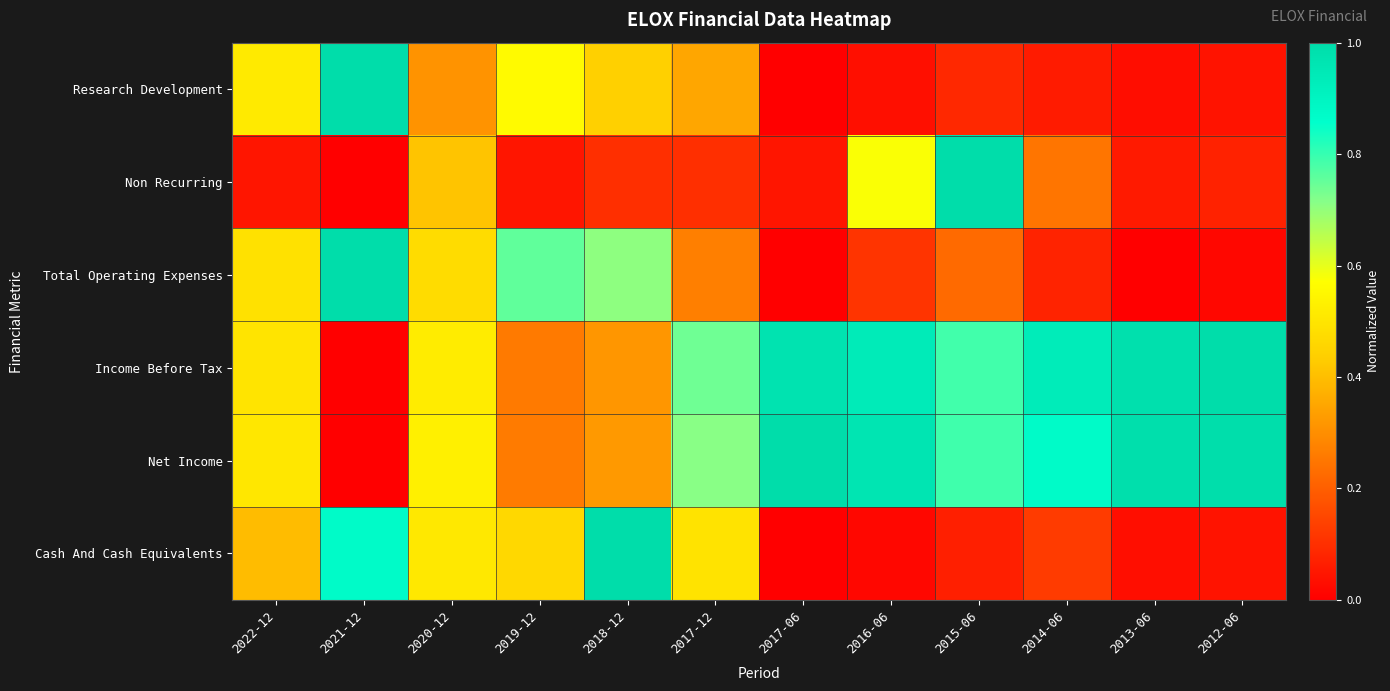

Reading left to right, what are all the values shown in this chart?

Research Development: 2022-12=0.5	2021-12=1.0	2020-12=0.3	2019-12=0.6	2018-12=0.4	2017-12=0.3	2017-06=0.0	2016-06=0.0	2015-06=0.1	2014-06=0.1	2013-06=0.0	2012-06=0.0
Non Recurring: 2022-12=0.0	2021-12=0.0	2020-12=0.4	2019-12=0.0	2018-12=0.1	2017-12=0.1	2017-06=0.0	2016-06=0.6	2015-06=1.0	2014-06=0.2	2013-06=0.1	2012-06=0.1
Total Operating Expenses: 2022-12=0.5	2021-12=1.0	2020-12=0.5	2019-12=0.8	2018-12=0.7	2017-12=0.3	2017-06=0.0	2016-06=0.1	2015-06=0.2	2014-06=0.1	2013-06=0.0	2012-06=0.0
Income Before Tax: 2022-12=0.5	2021-12=0.0	2020-12=0.5	2019-12=0.3	2018-12=0.3	2017-12=0.7	2017-06=1.0	2016-06=0.9	2015-06=0.8	2014-06=0.9	2013-06=1.0	2012-06=1.0
Net Income: 2022-12=0.5	2021-12=0.0	2020-12=0.5	2019-12=0.3	2018-12=0.3	2017-12=0.7	2017-06=1.0	2016-06=1.0	2015-06=0.8	2014-06=0.9	2013-06=1.0	2012-06=1.0
Cash And Cash Equivalents: 2022-12=0.4	2021-12=0.9	2020-12=0.5	2019-12=0.5	2018-12=1.0	2017-12=0.5	2017-06=0.0	2016-06=0.0	2015-06=0.1	2014-06=0.1	2013-06=0.0	2012-06=0.0